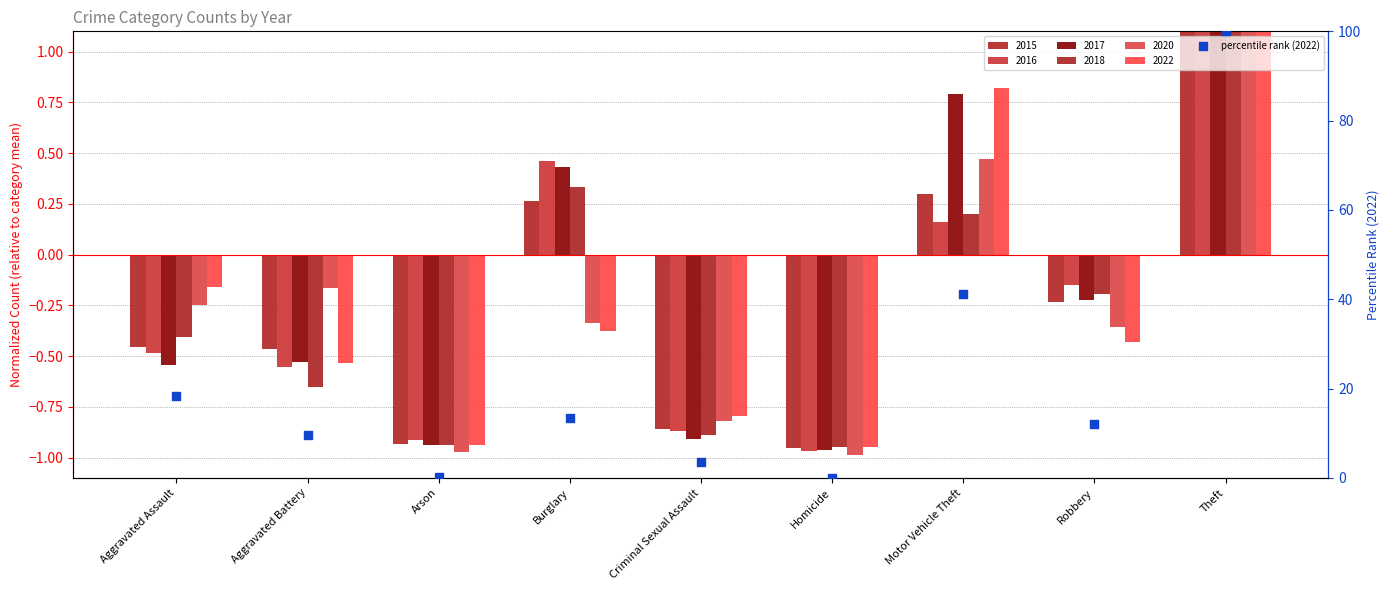

What is the ratio of the value at Robbery to the value at Aggravated Battery?

1.2